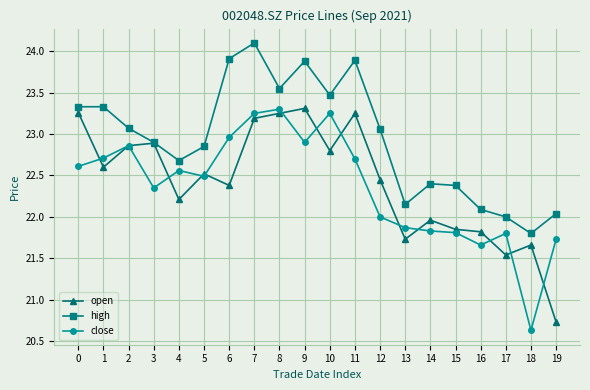

True or false: high has more than 0 points higher than both neighbors.

True